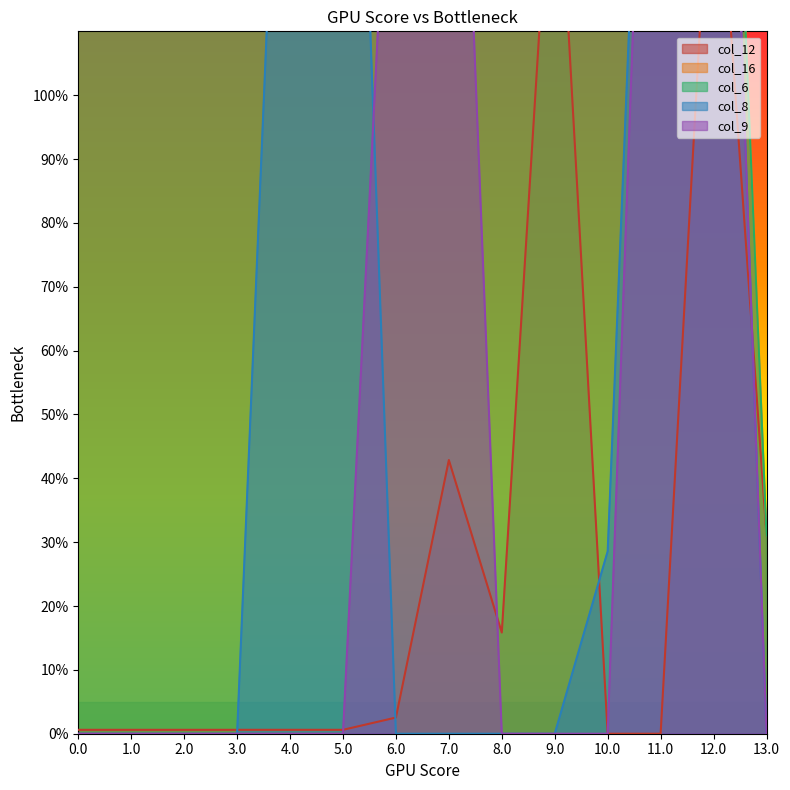

Reading left to right, what are all the values shown in this chart?

col_12: 0.6	0.6	0.6	0.6	0.6	0.6	2.5	42.9	15.8	148.7	0.0	0.0	148.7	31.0
col_16: 135.2	135.2	135.2	231.0	231.0	231.0	232.0	232.0	201.0	231.0	231.0	231.0	231.0	31.0
col_6: 389.2	389.2	389.2	231.0	231.0	231.0	232.0	232.0	201.0	231.0	231.0	231.0	231.0	31.0
col_8: 0.0	0.0	0.0	0.0	196.7	227.8	0.0	0.0	0.0	0.0	28.6	231.0	231.0	0.0
col_9: 0.0	0.0	0.0	0.0	0.0	0.0	167.1	207.7	0.0	0.0	0.0	231.0	231.0	0.0